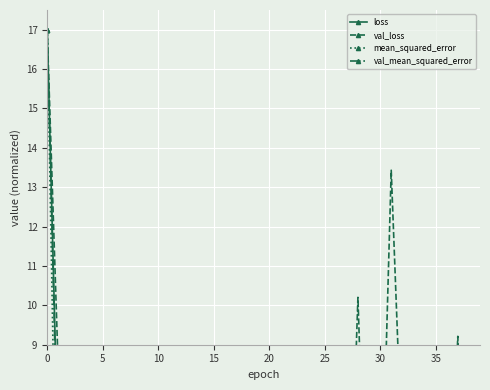

True or false: mean_squared_error and loss intersect in this chart.

False